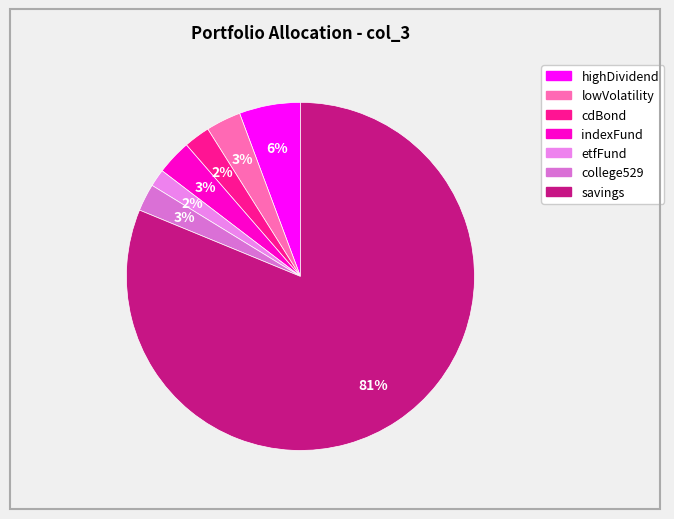

What percentage is the cdBond slice, to the nearest percent?

2%